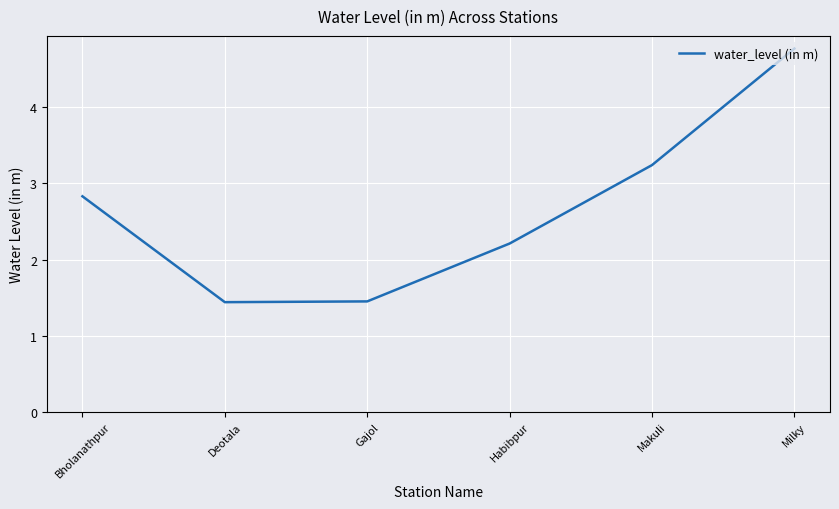

What is the change in value from Gajol to Makuli?

+1.8